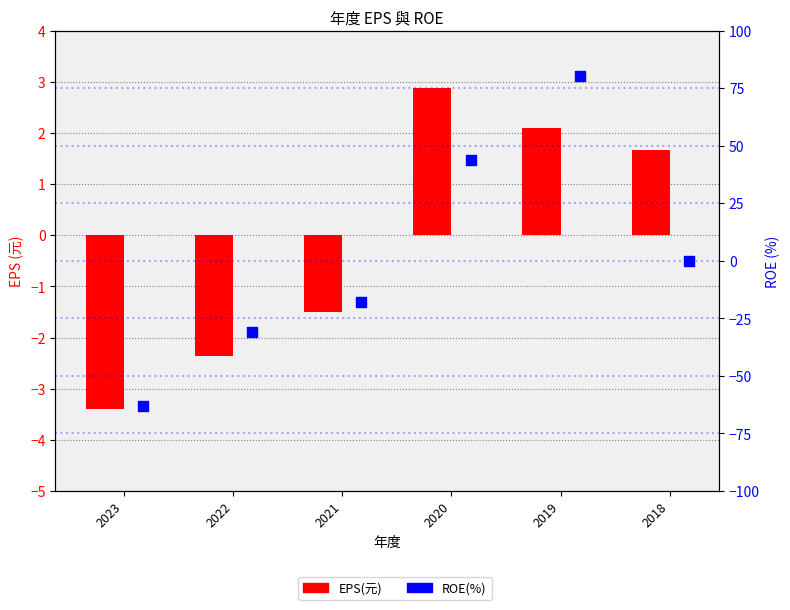

At how many categories does at least one series exceed 33?

2